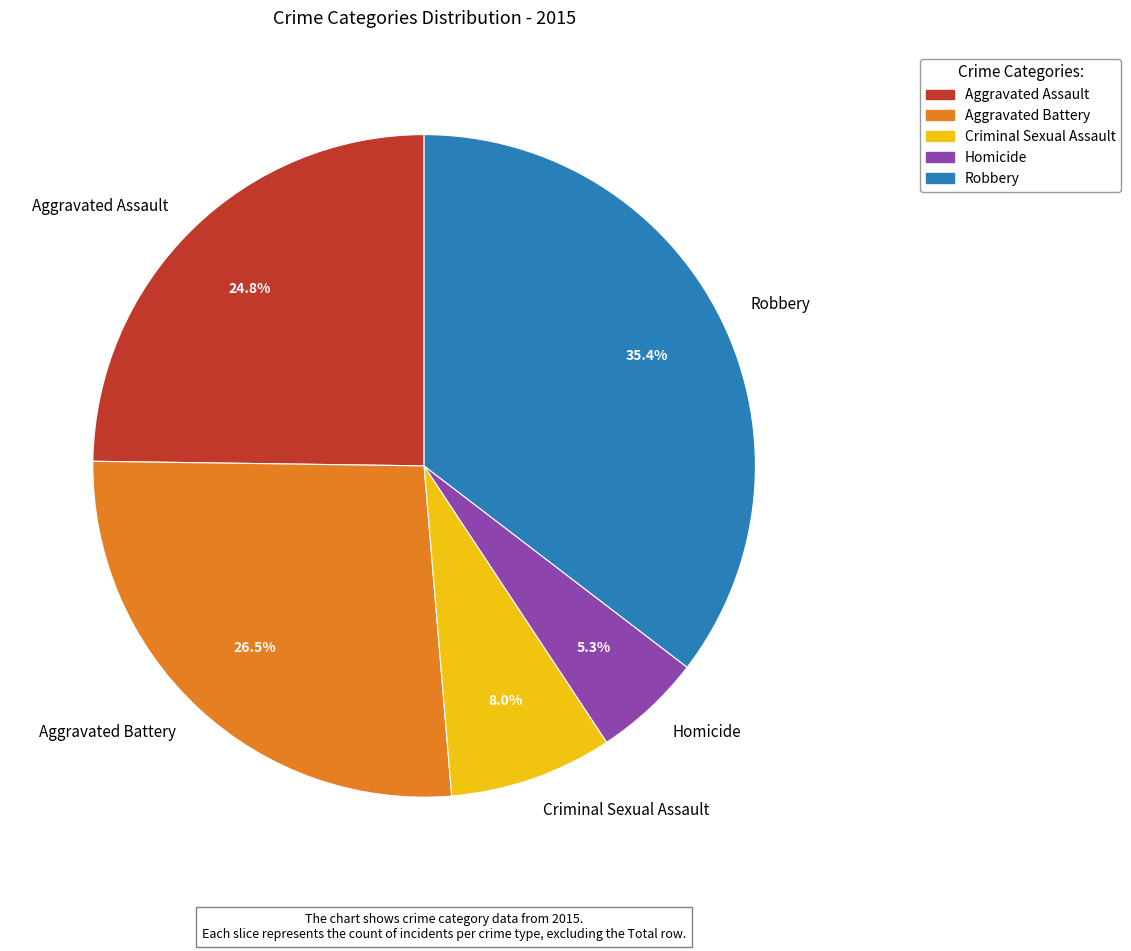

Rank the categories by value from lowest to highest.

Homicide, Criminal Sexual Assault, Aggravated Assault, Aggravated Battery, Robbery